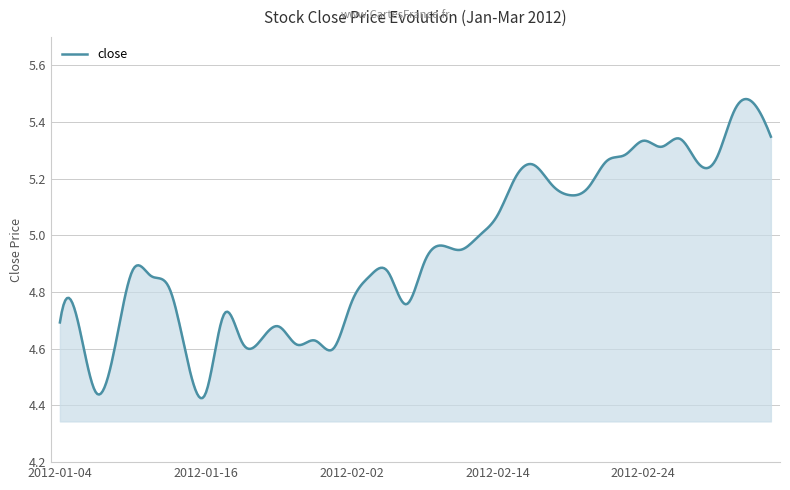

How many lines are shown in the chart?

1